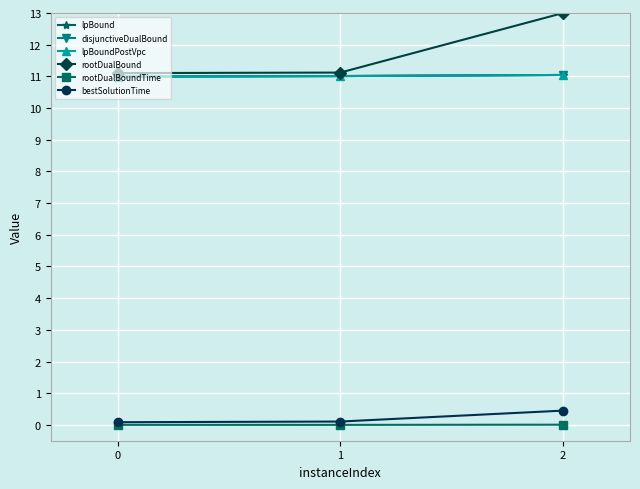

Is this an area chart (filled region under the line)?

No